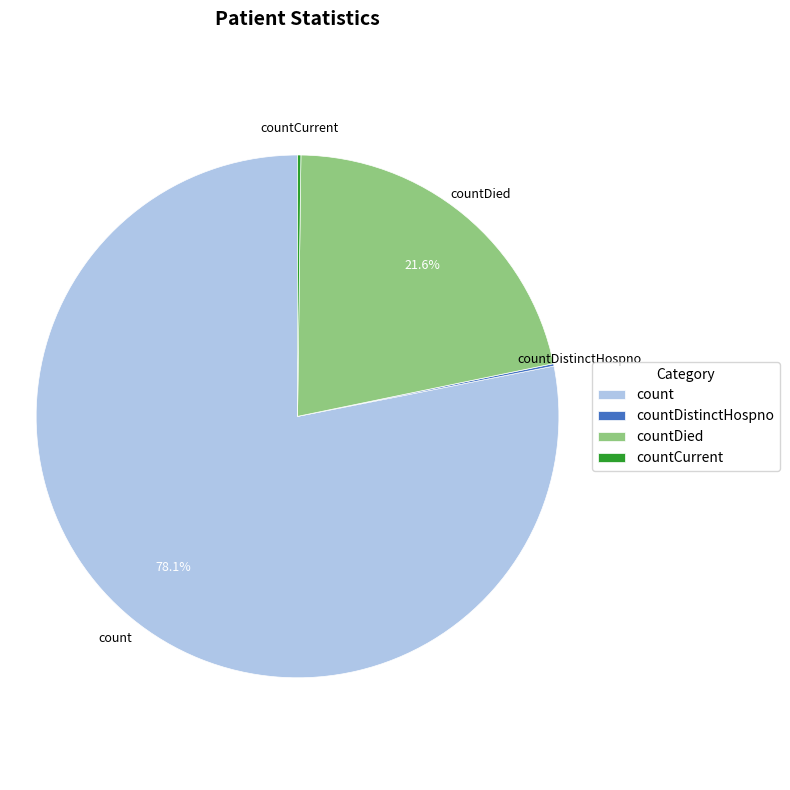

Is there a majority slice in this chart?

Yes